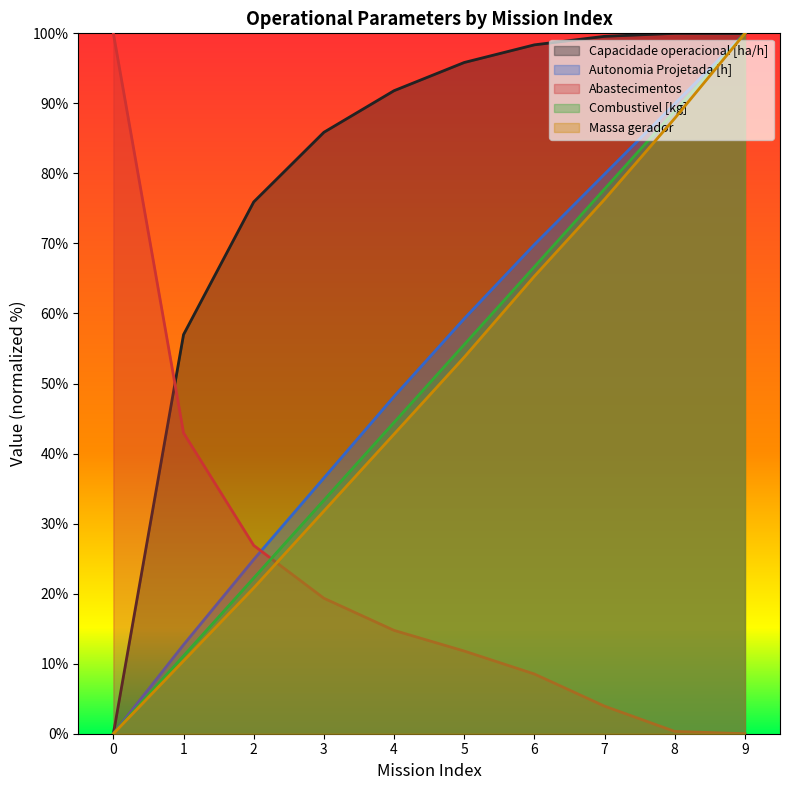

How many data points in Abastecimentos are less than 14?

5